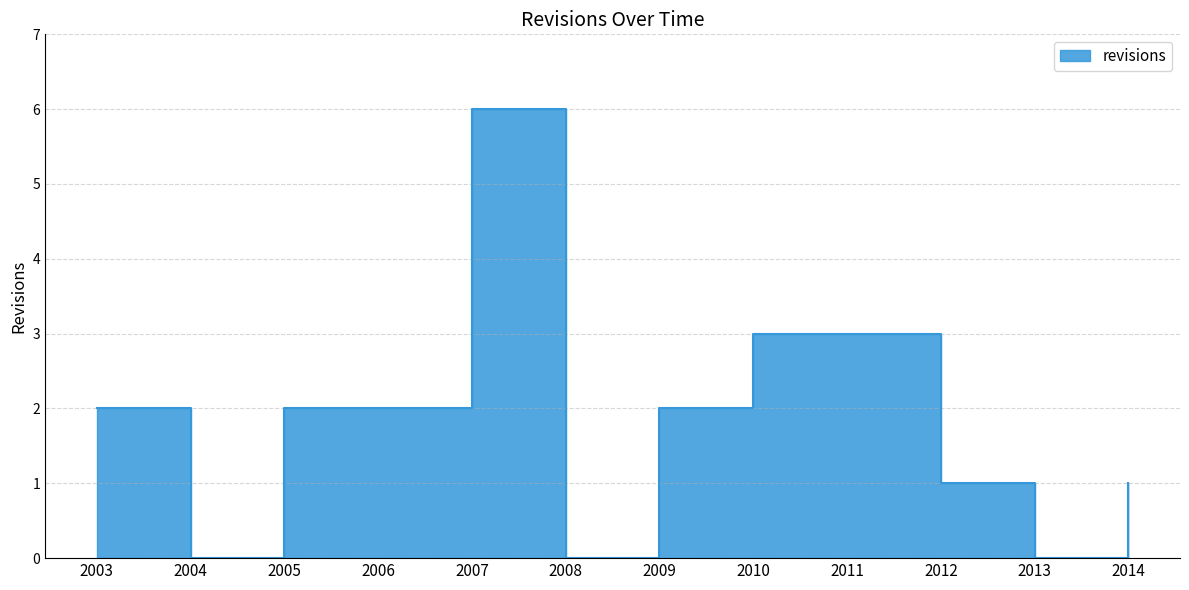

Rank the categories by value from highest to lowest.

2007, 2010, 2011, 2003, 2005, 2006, 2009, 2012, 2014, 2004, 2008, 2013